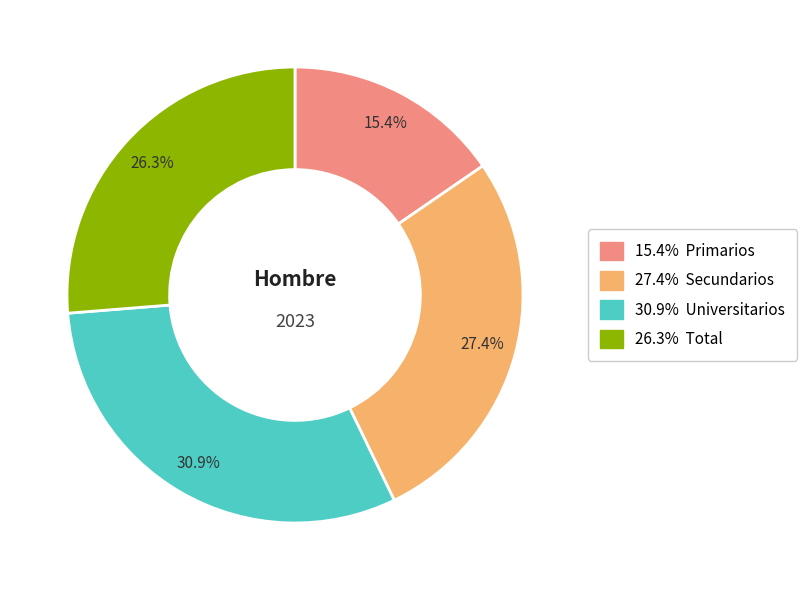

To the nearest percent, what is the average slice percentage?

25%